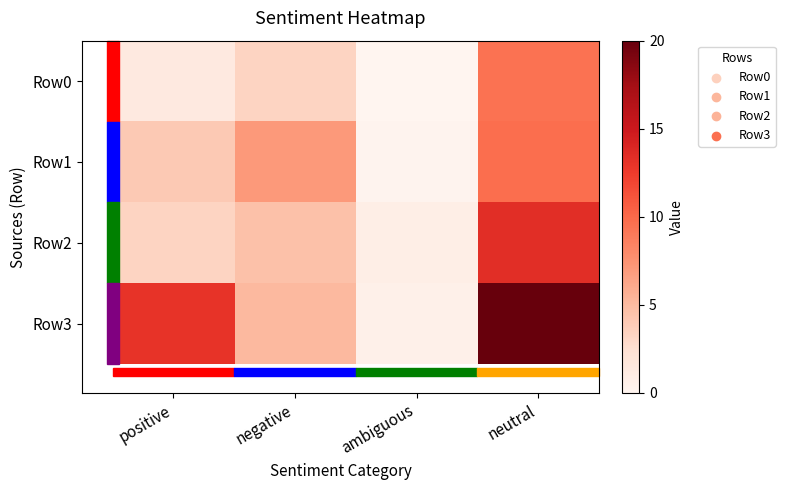

Rank the series by their maximum value, from lowest to highest.

Row0, Row1, Row2, Row3